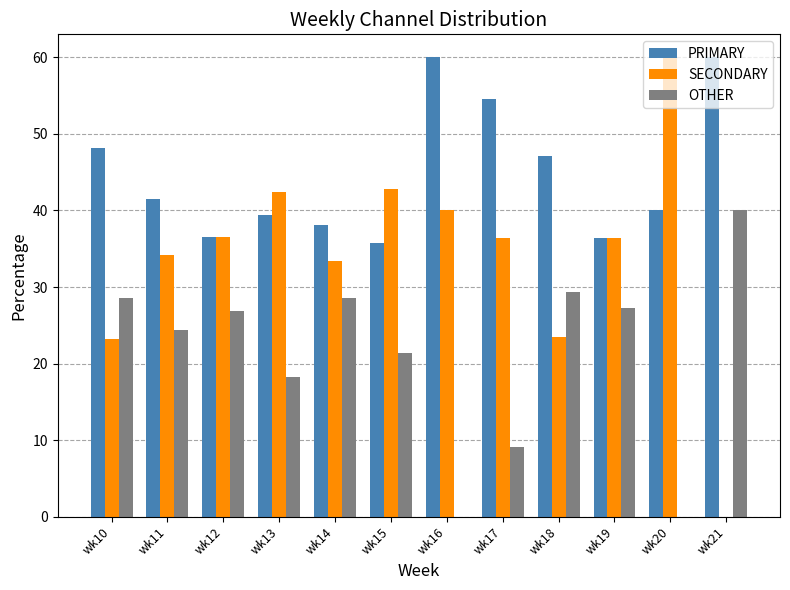

How many values in the OTHER series exceed 26?

6